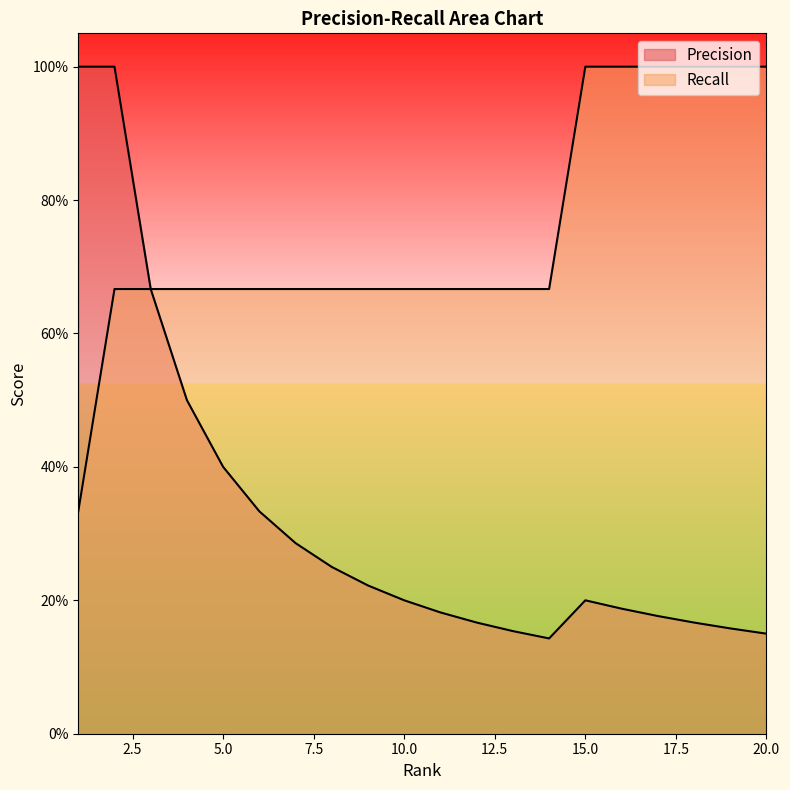

Reading left to right, what are all the values shown in this chart?

Precision: 1=1.0	2=1.0	3=0.7	4=0.5	5=0.4	6=0.3	7=0.3	8=0.2	9=0.2	10=0.2	11=0.2	12=0.2	13=0.2	14=0.1	15=0.2	16=0.2	17=0.2	18=0.2	19=0.2	20=0.1
Recall: 1=0.3	2=0.7	3=0.7	4=0.7	5=0.7	6=0.7	7=0.7	8=0.7	9=0.7	10=0.7	11=0.7	12=0.7	13=0.7	14=0.7	15=1.0	16=1.0	17=1.0	18=1.0	19=1.0	20=1.0